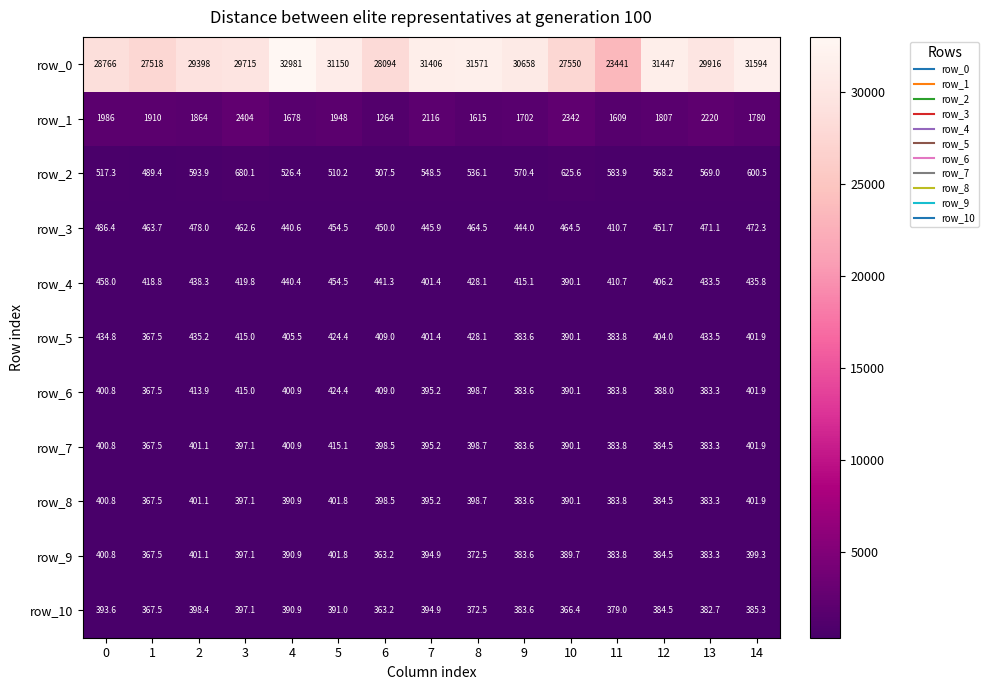

Which series changed the most between 1 and 6?

row_1